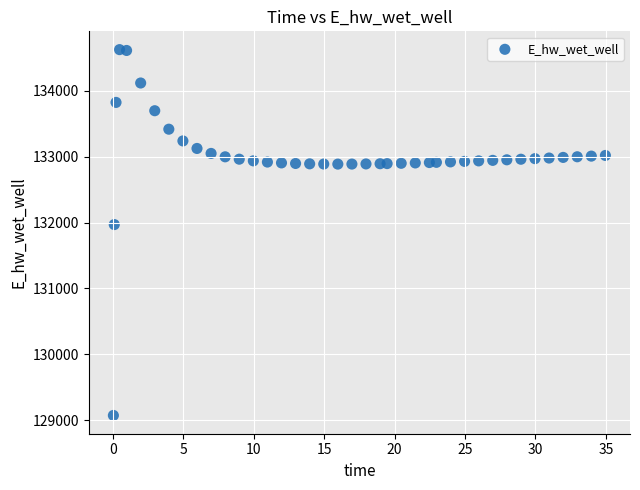

What is the range of Y values (max minus min)?

5557.7